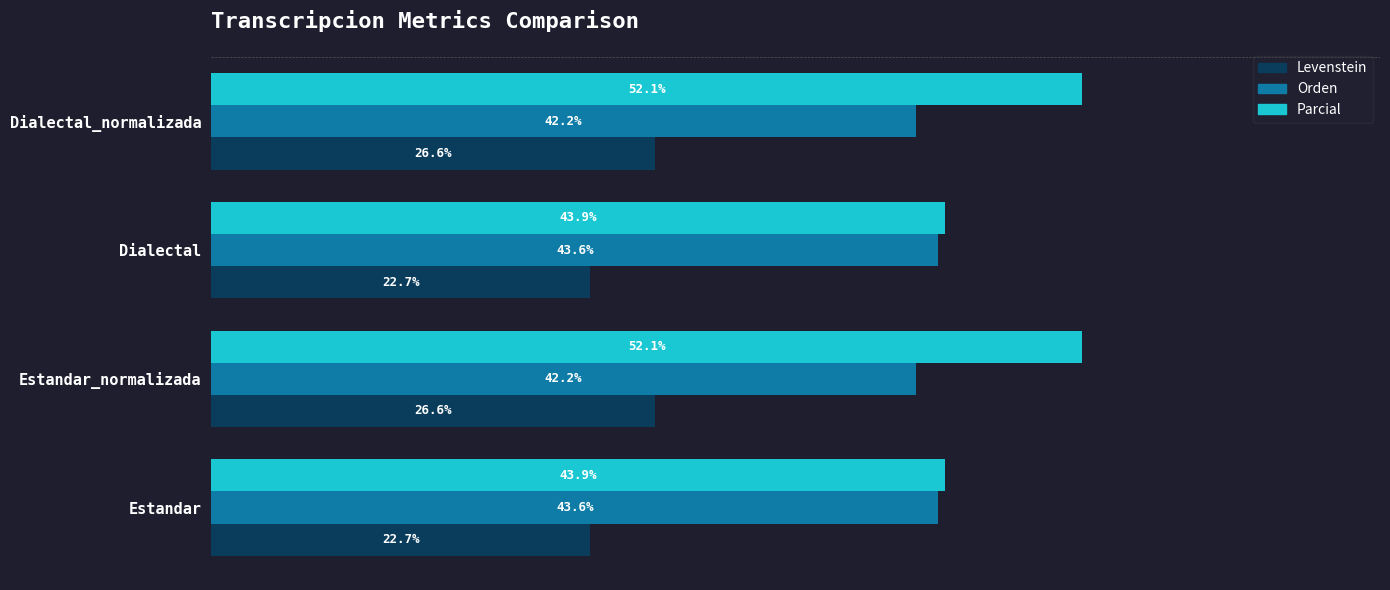

Which series has the largest total across all categories?

Parcial